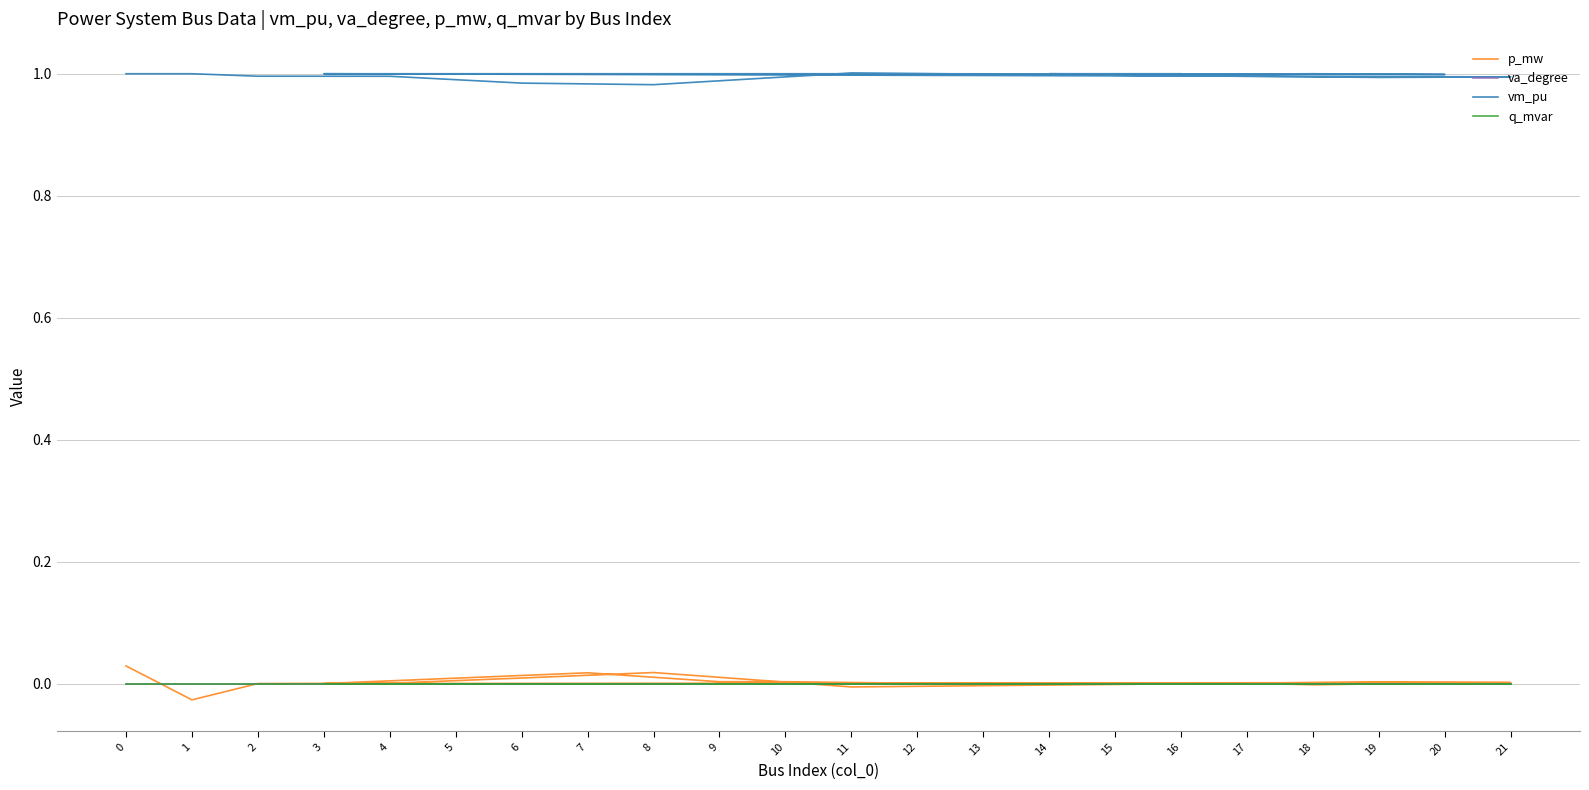

At 5, list the series in order from largest to smallest.

vm_pu, p_mw, va_degree, q_mvar